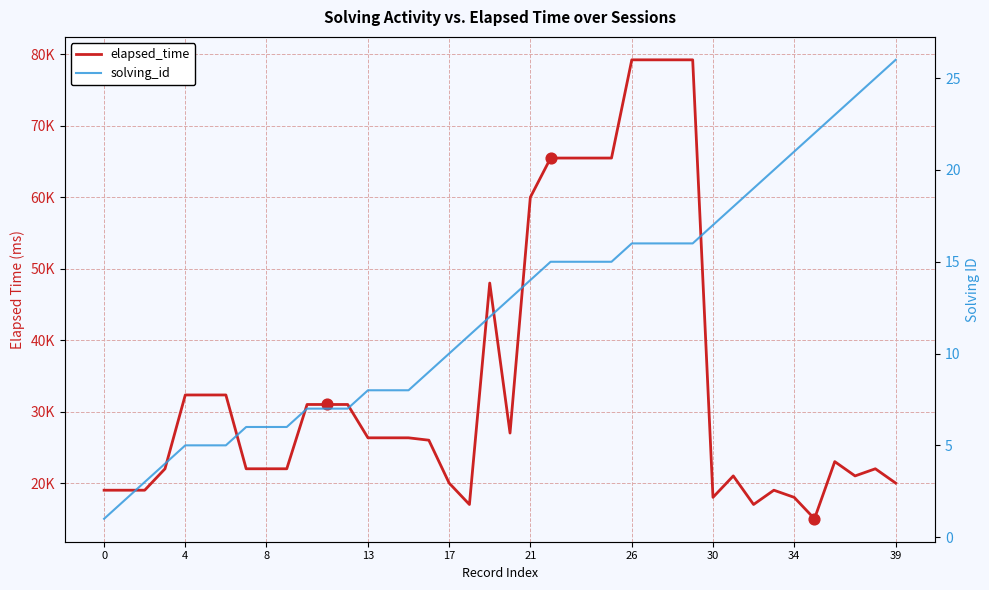

What is the total value across all series at 10?

31007